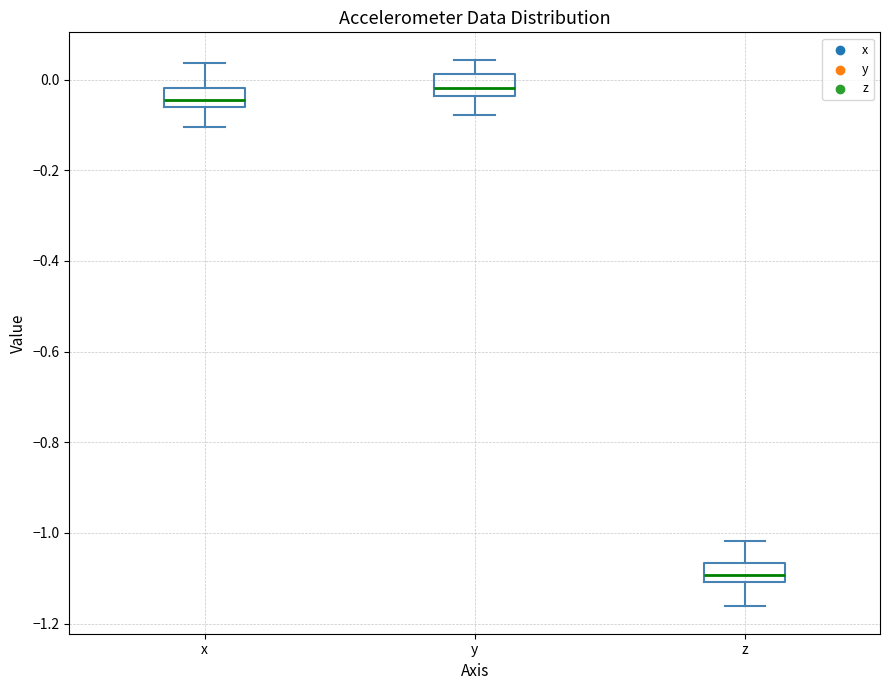

Where does the lower whisker of the box for z end on the y-axis? The values are not printed on the chart, so give them approximately, as read against the axis.

-1.16